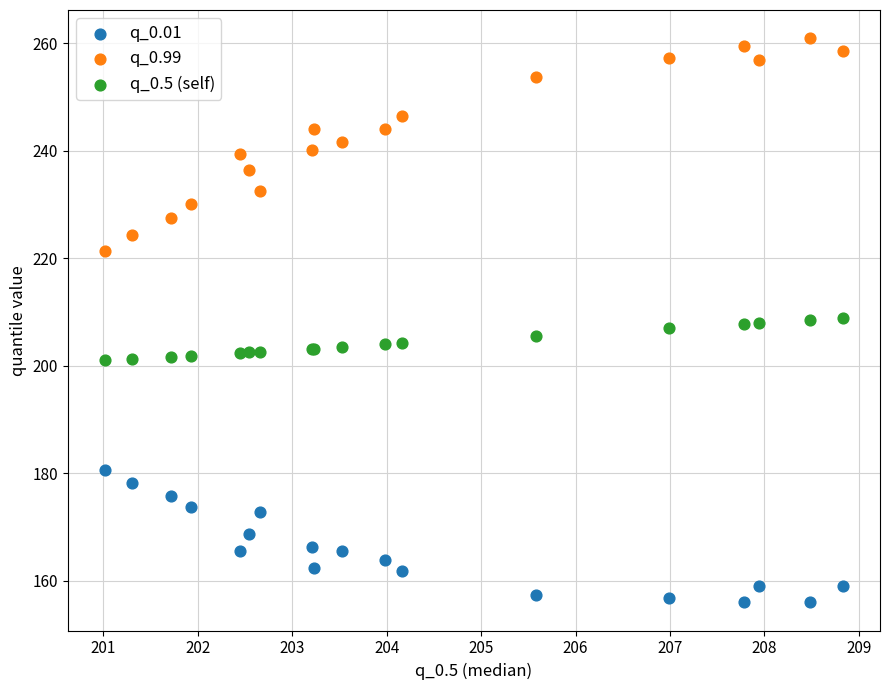

What is the X range (max minus min) for the scatter plot?

7.8